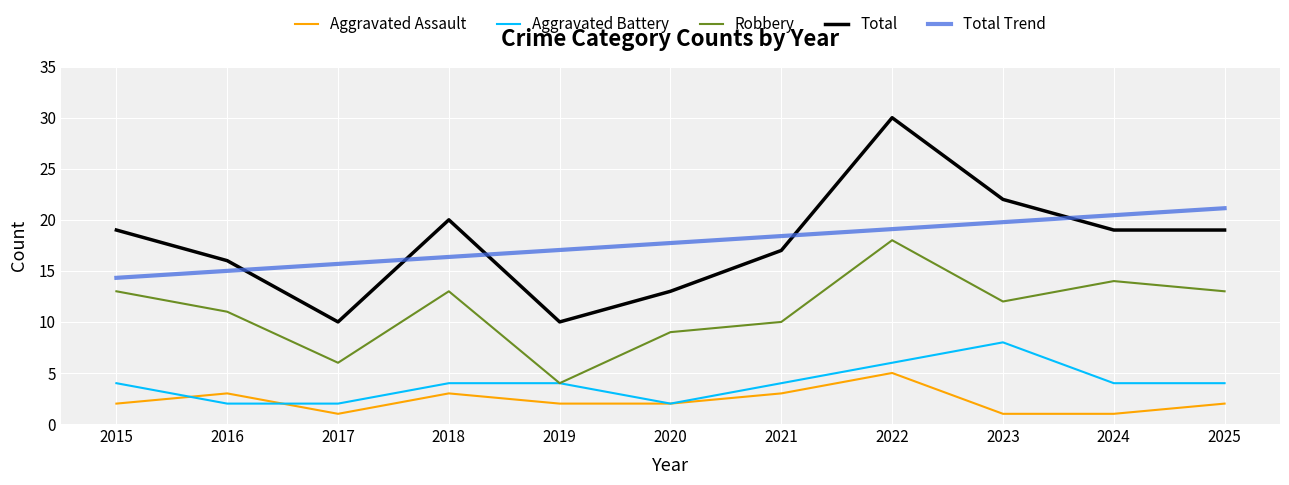

What is the greatest value displayed?

30.0